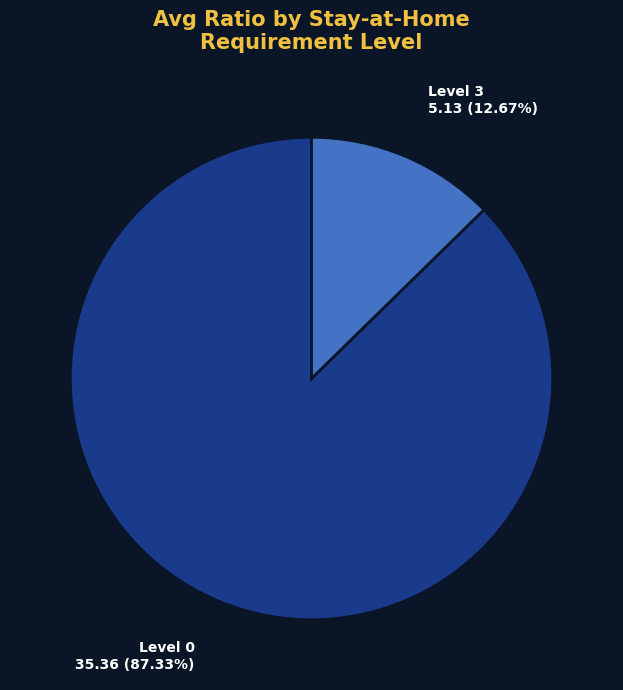

Does any single category account for the majority?

Yes